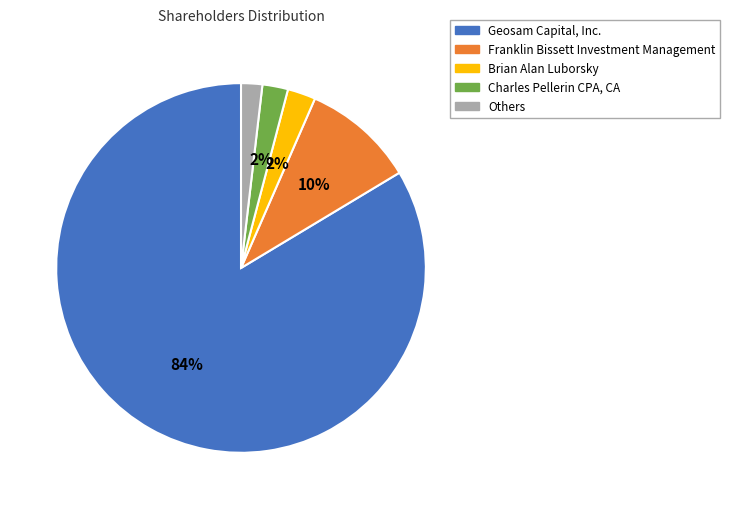

To the nearest percent, what is the difference between the largest and smallest slice percentages?

82%